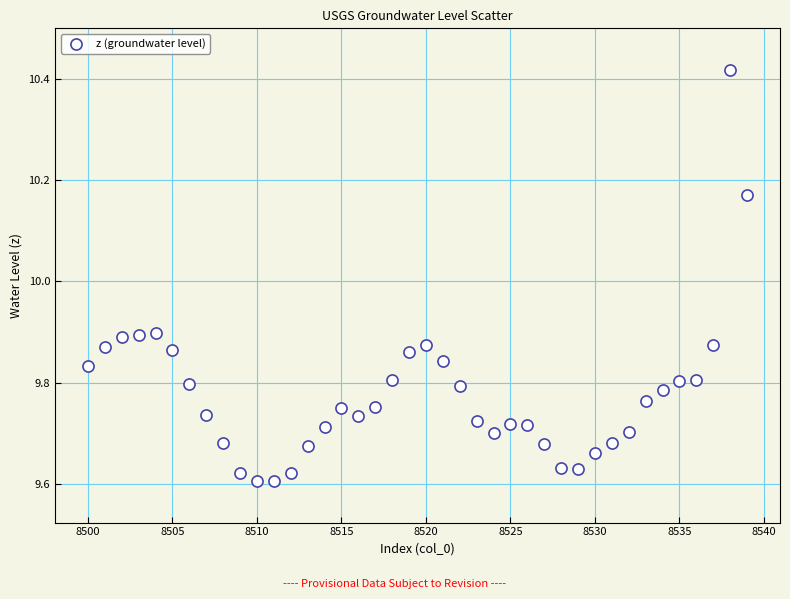

What is the range of X values (max minus min)?

39.0